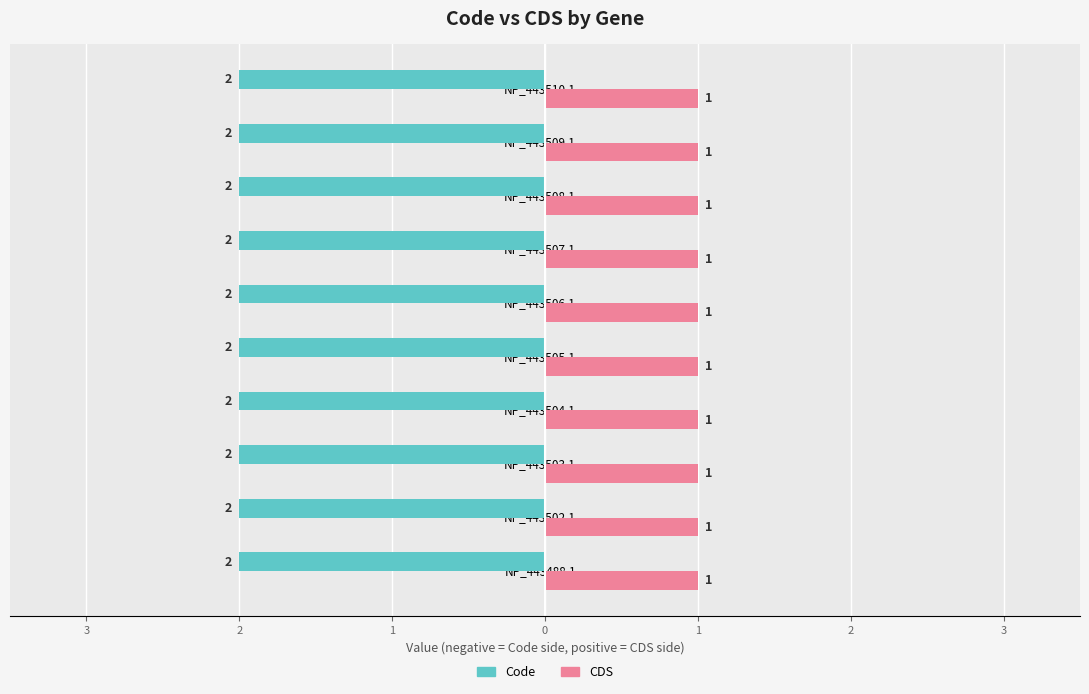

What are all the series names shown in the legend?

Code, CDS